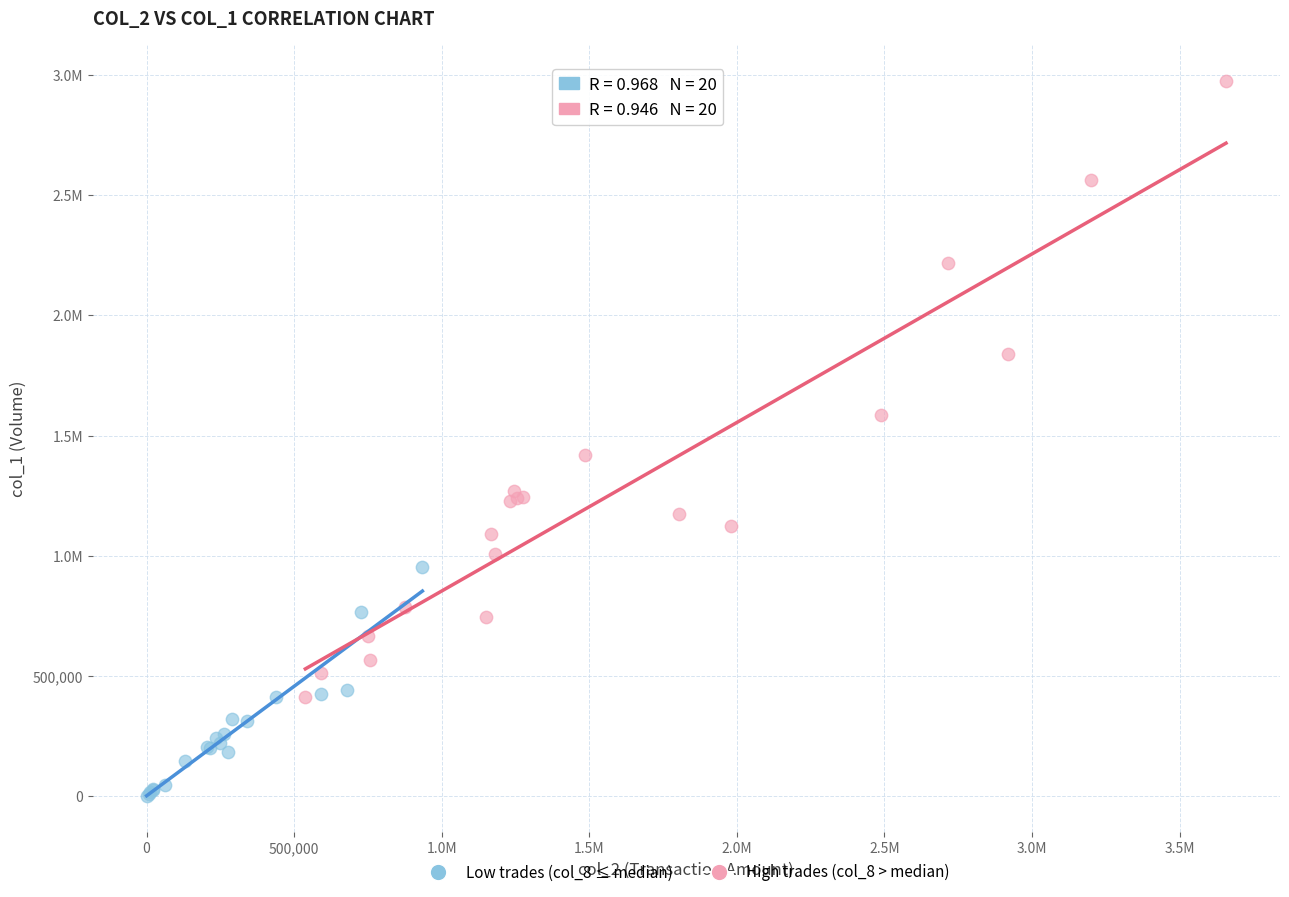

What are all the series names shown in the legend?

Low trades (col_8 ≤ median), High trades (col_8 > median)